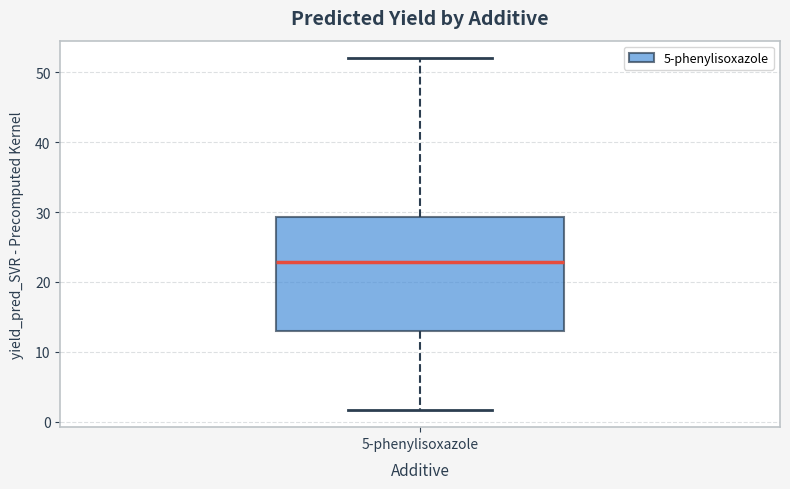

Where is the lower edge of the box for 5-phenylisoxazole on the y-axis? The values are not printed on the chart, so give them approximately, as read against the axis.

13